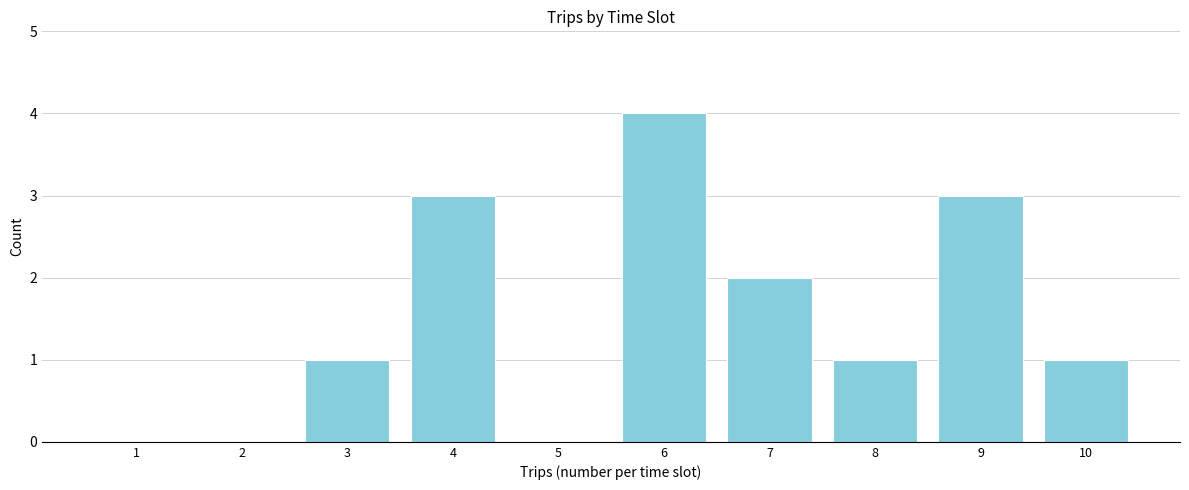

Reading left to right, transcribe all the data shown in this chart.

1=0	2=0	3=1	4=3	5=0	6=4	7=2	8=1	9=3	10=1